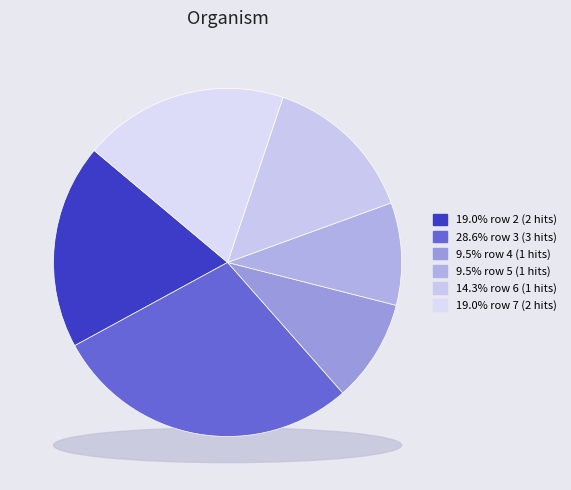

Is row 6 the majority of the pie?

No